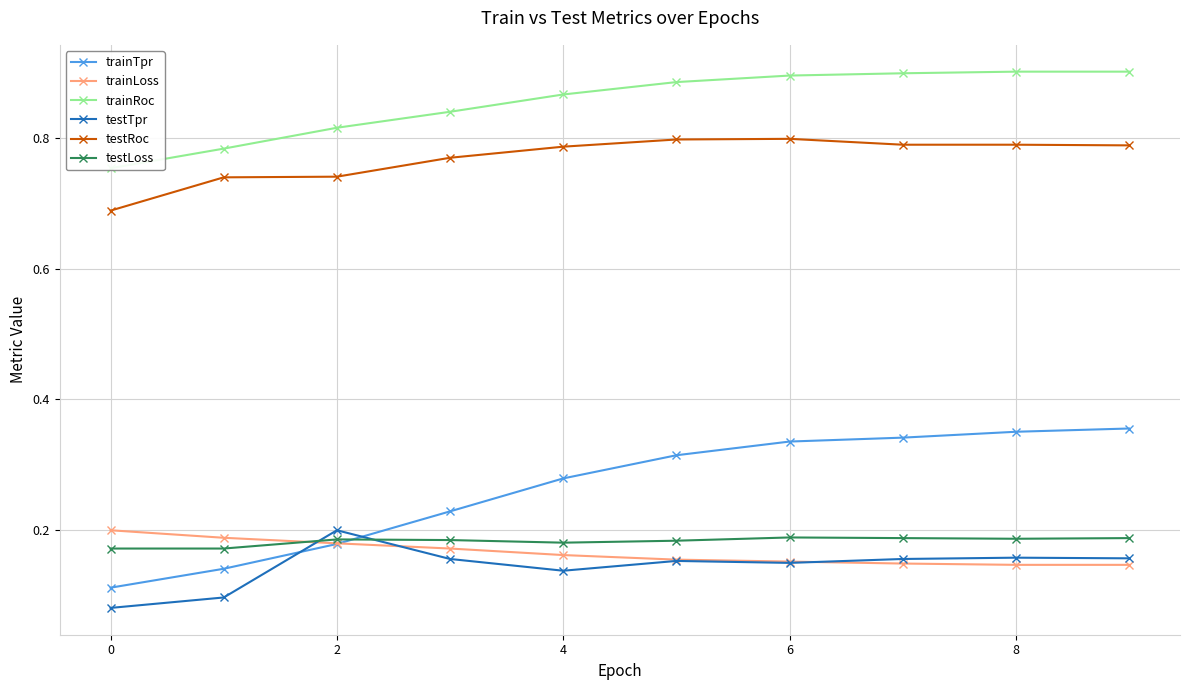

True or false: testRoc and trainTpr intersect in this chart.

False